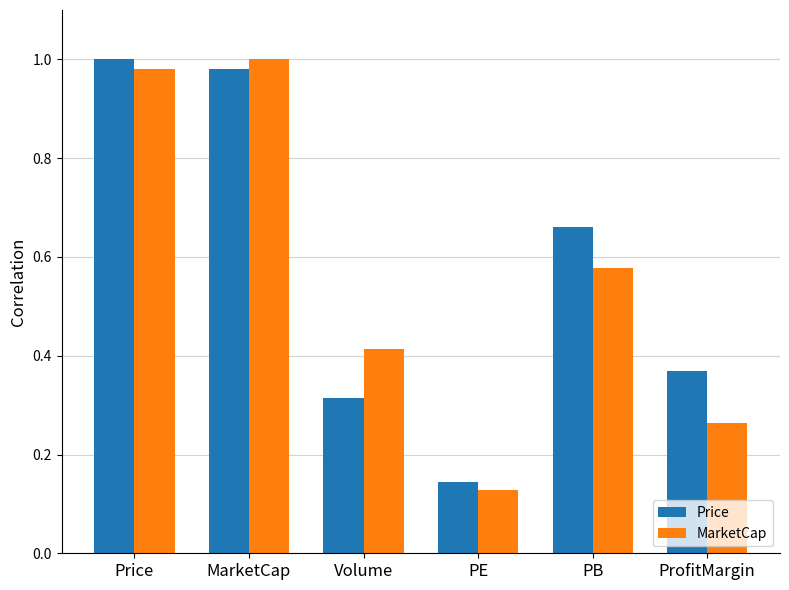

Rank the series at Price from highest to lowest value.

Price, MarketCap